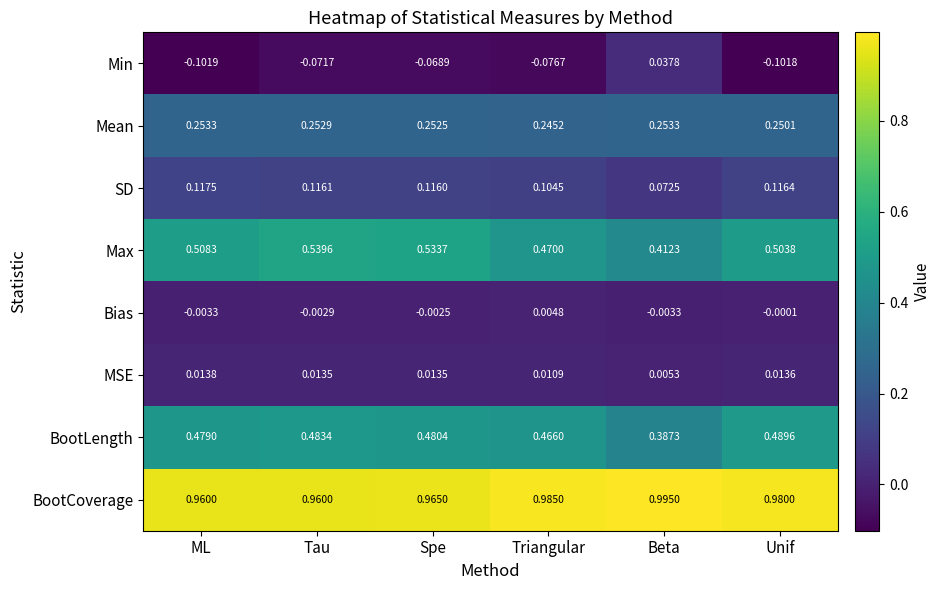

At which label does Bias reach its peak?

Triangular